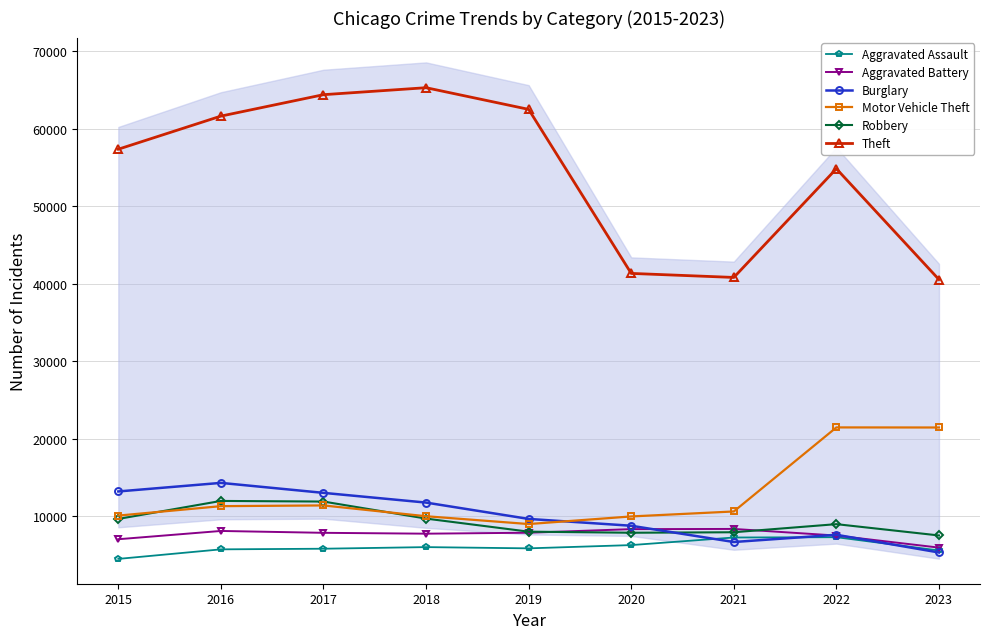

What are all the series names shown in the legend?

Aggravated Assault, Aggravated Battery, Burglary, Motor Vehicle Theft, Robbery, Theft